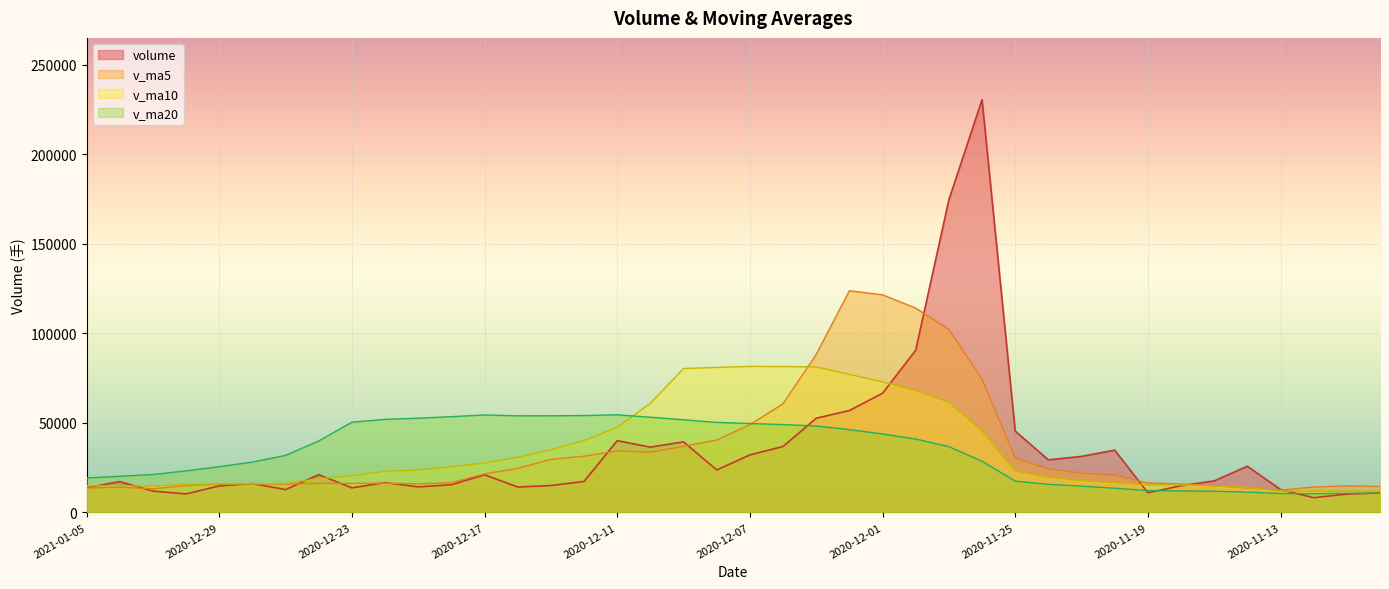

What is the sum of the v_ma5 values at 2020-12-21 and 2021-01-05?

29528.4